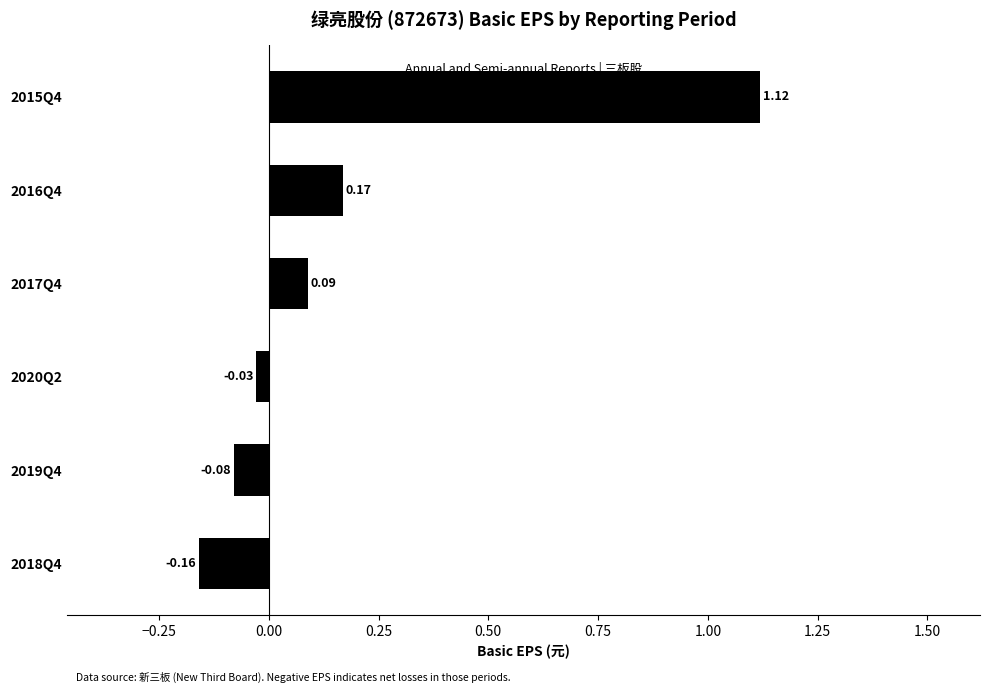

What is the difference between the maximum and second lowest values?

1.2